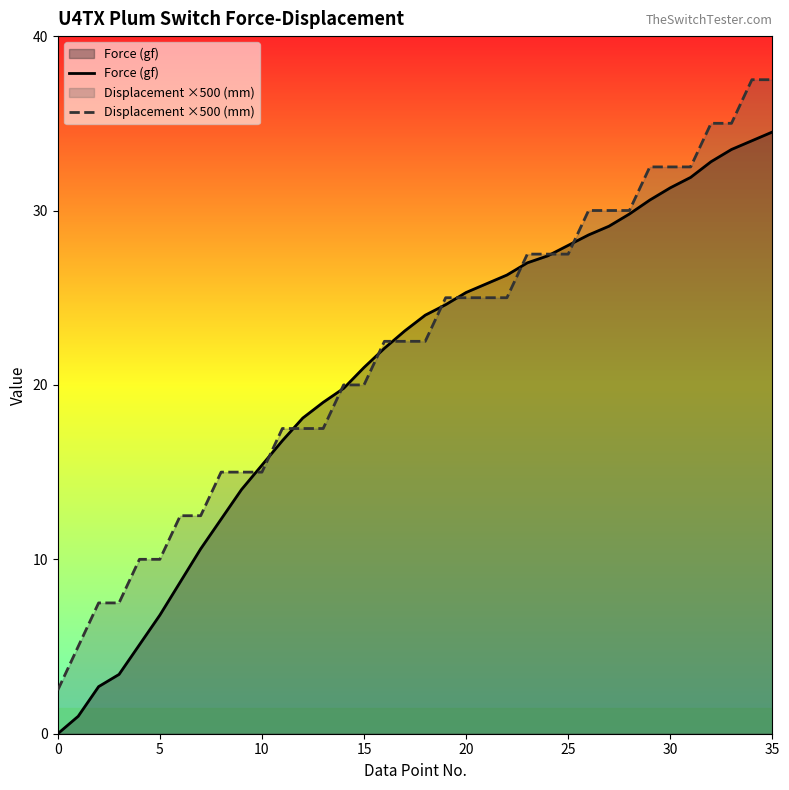

What is the value of the Displacement ×500 (mm) point at the 22nd from the left?

25.0